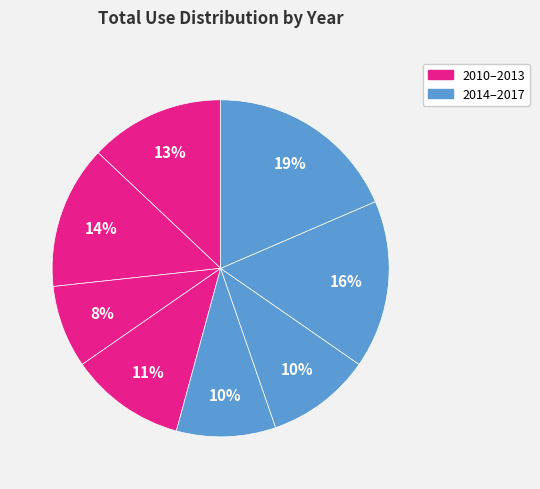

How many slices are in this pie chart?

8